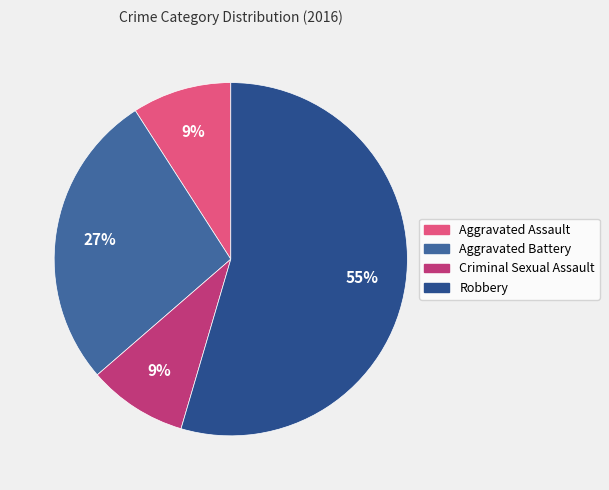

How many segments does this pie chart have?

4